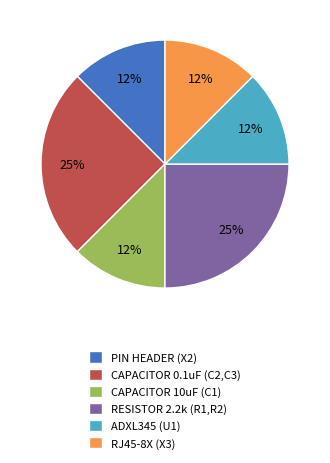

Which has a higher value, ADXL345 (U1) or CAPACITOR 0.1uF (C2,C3)?

CAPACITOR 0.1uF (C2,C3)